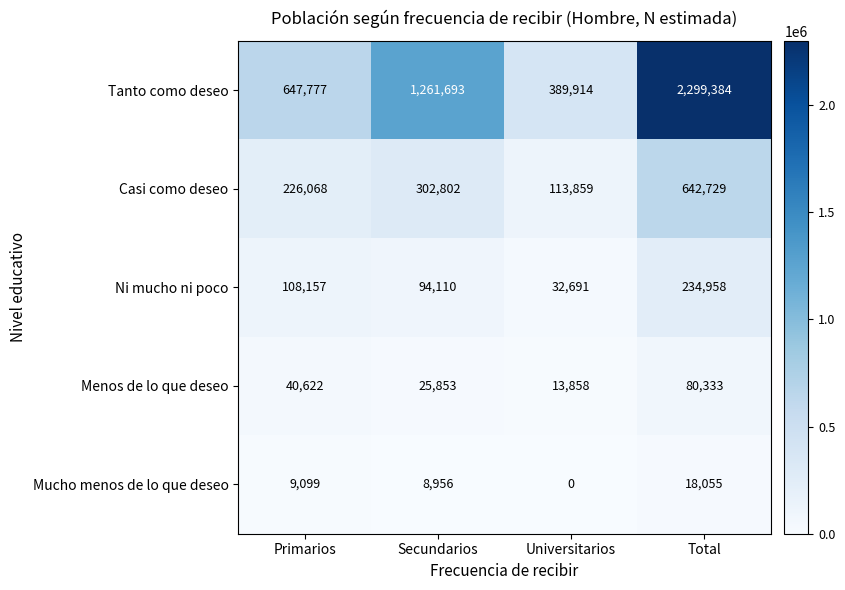

Between Primarios and Universitarios, which series saw the biggest shift?

Tanto como deseo